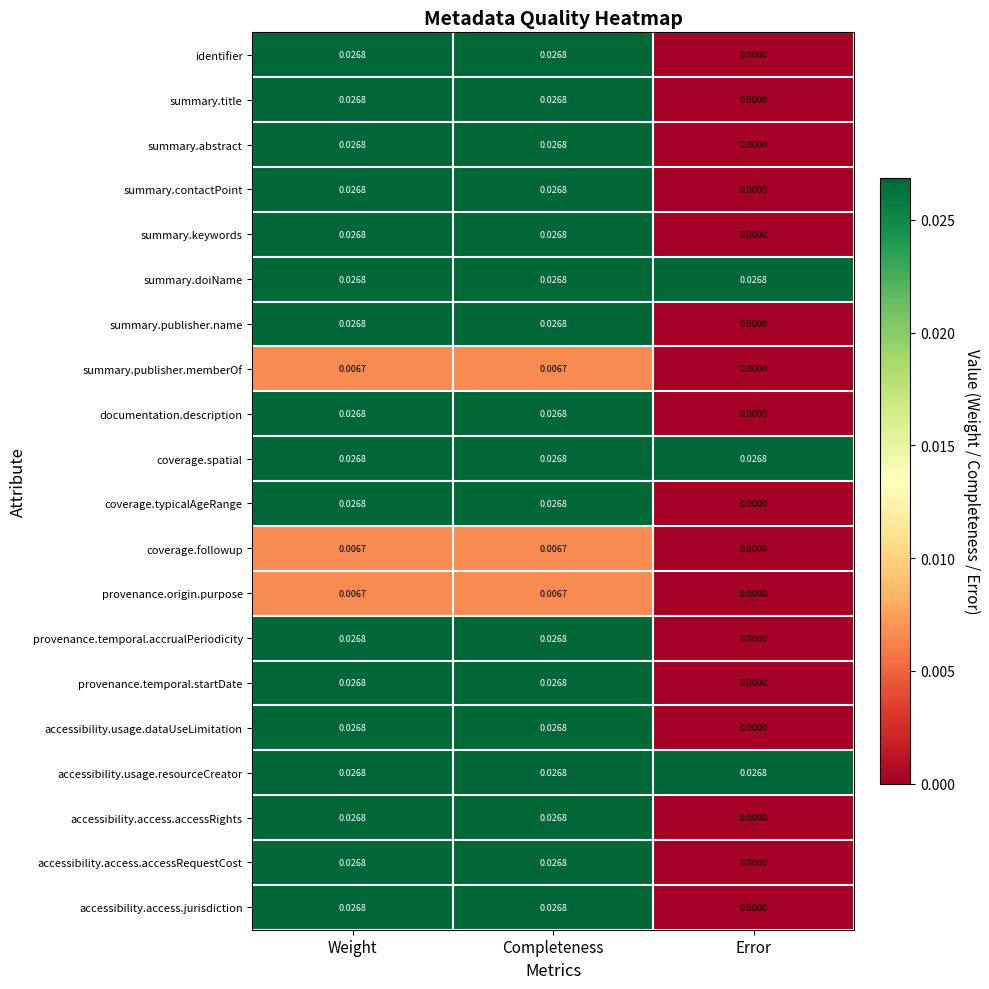

Is the value of summary.publisher.memberOf at Weight greater than the value of summary.publisher.name at Completeness?

No